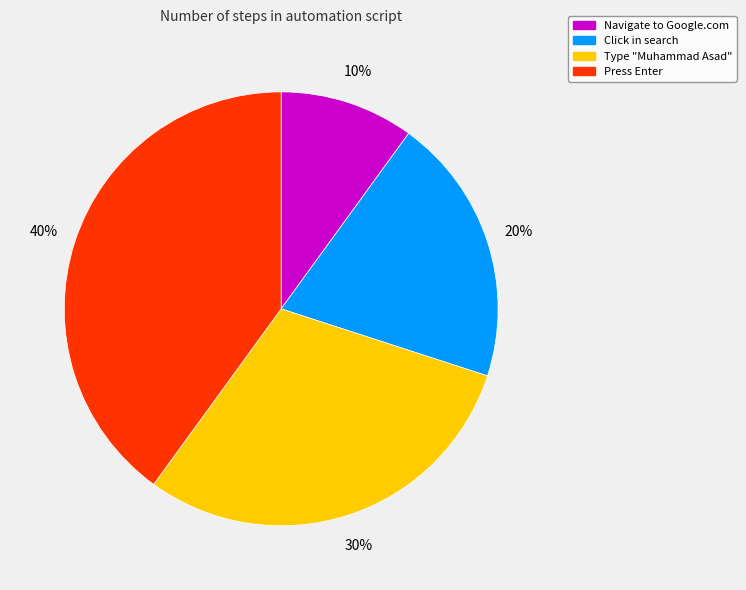

How many slices are in this pie chart?

4